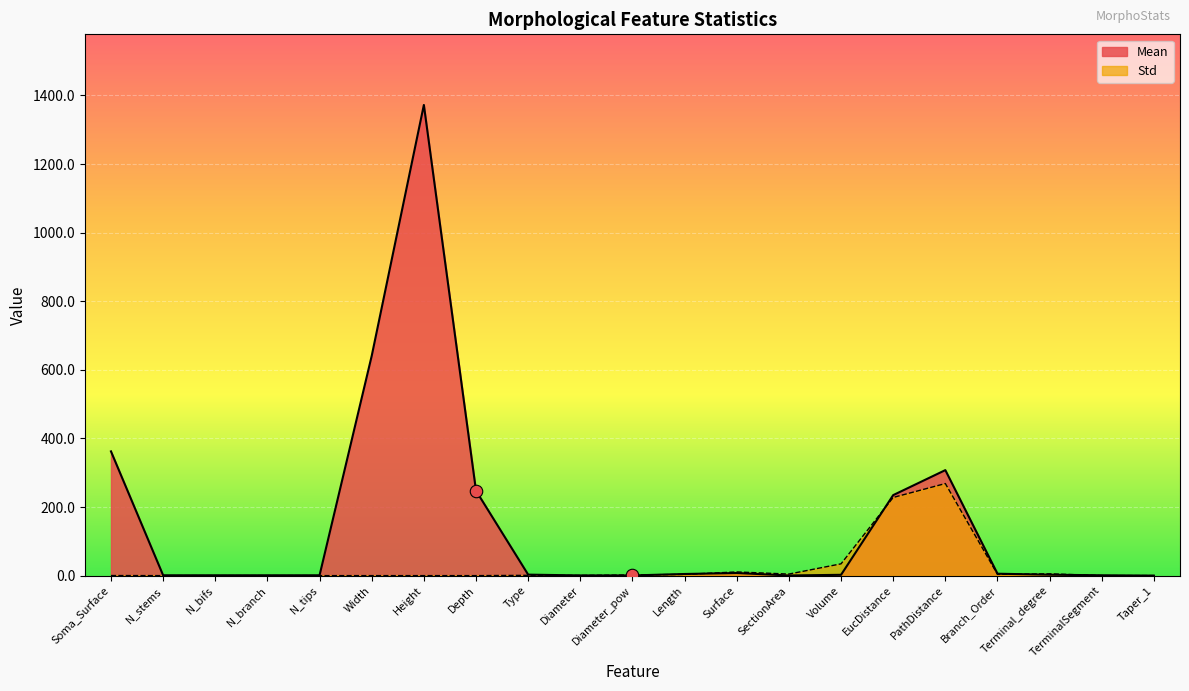

How many data points does each series have?

21